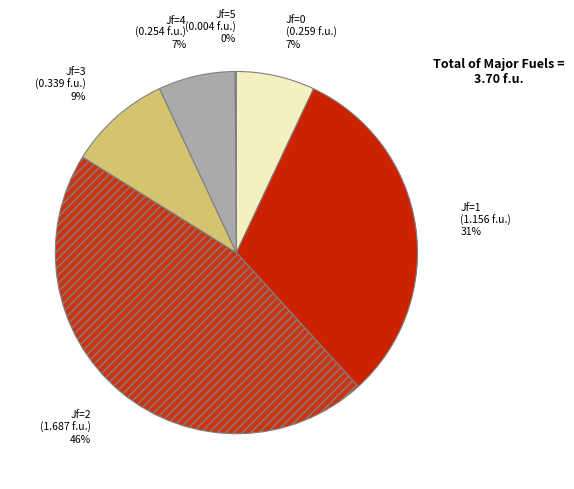

Is there a majority slice in this chart?

No